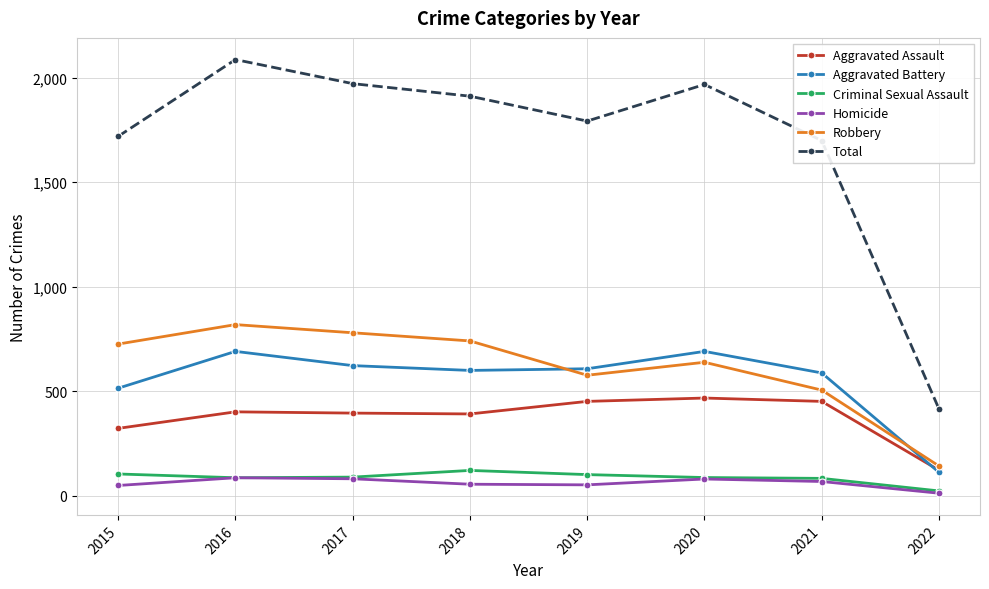

What is the difference between the highest and lowest values at 2018?

1855